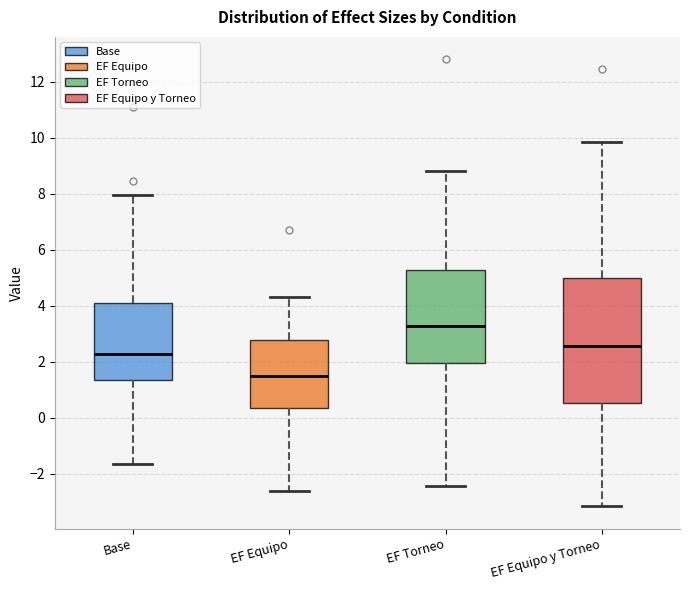

Where does the lower whisker of the box for EF Equipo end on the y-axis? The values are not printed on the chart, so give them approximately, as read against the axis.

-2.6